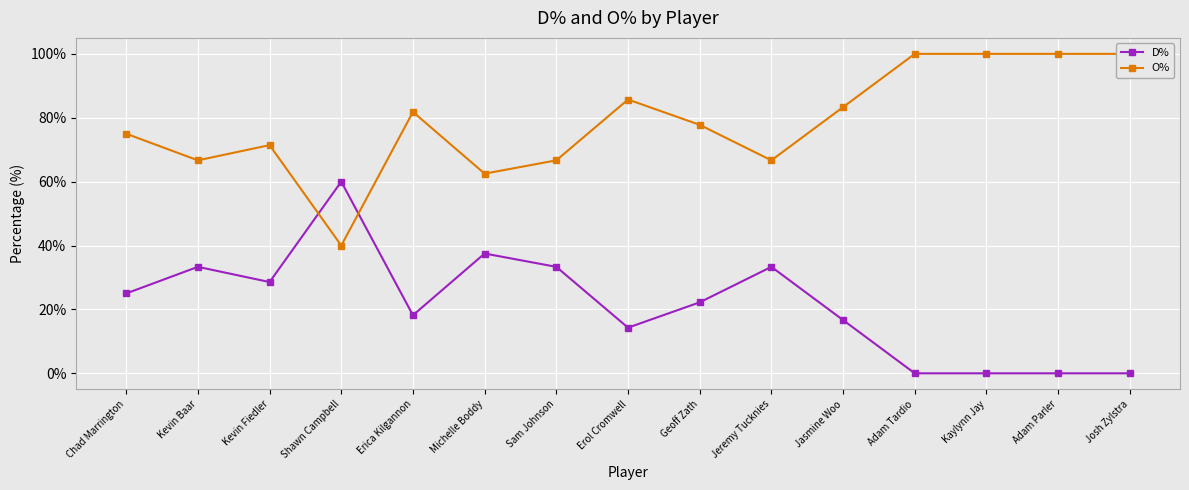

At which label does D% reach its peak?

Shawn Campbell